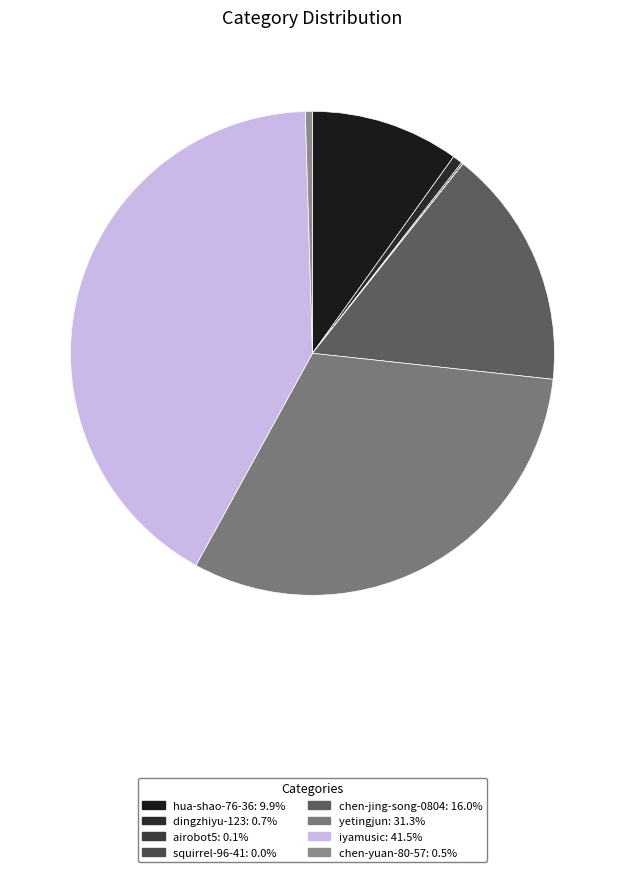

Between yetingjun and iyamusic, which is larger?

iyamusic